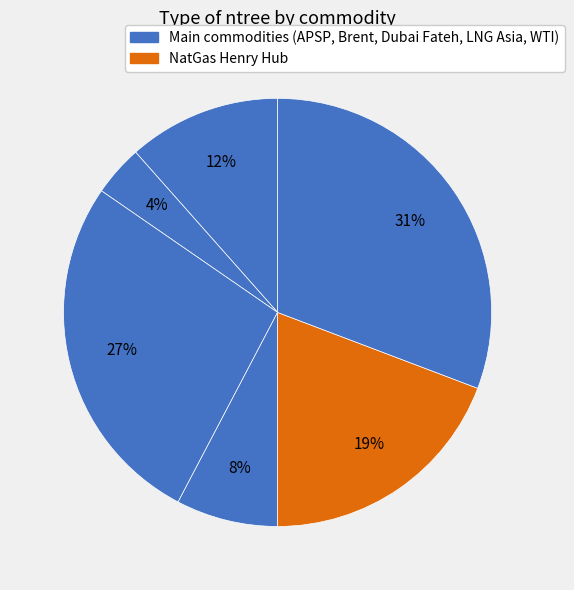

How many segments does this pie chart have?

6